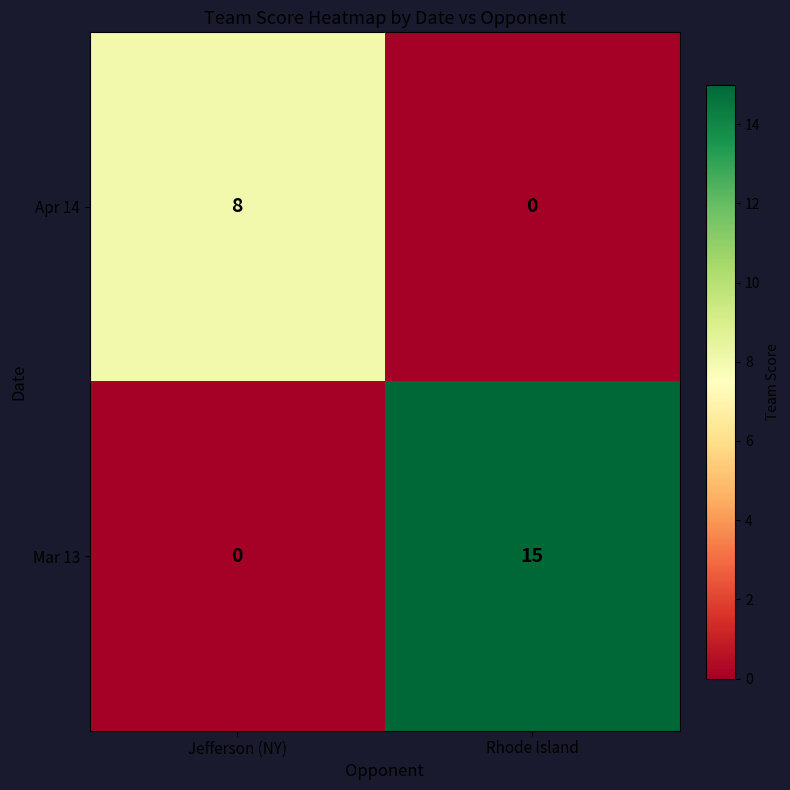

At which category is the sum across all series the highest?

Rhode Island